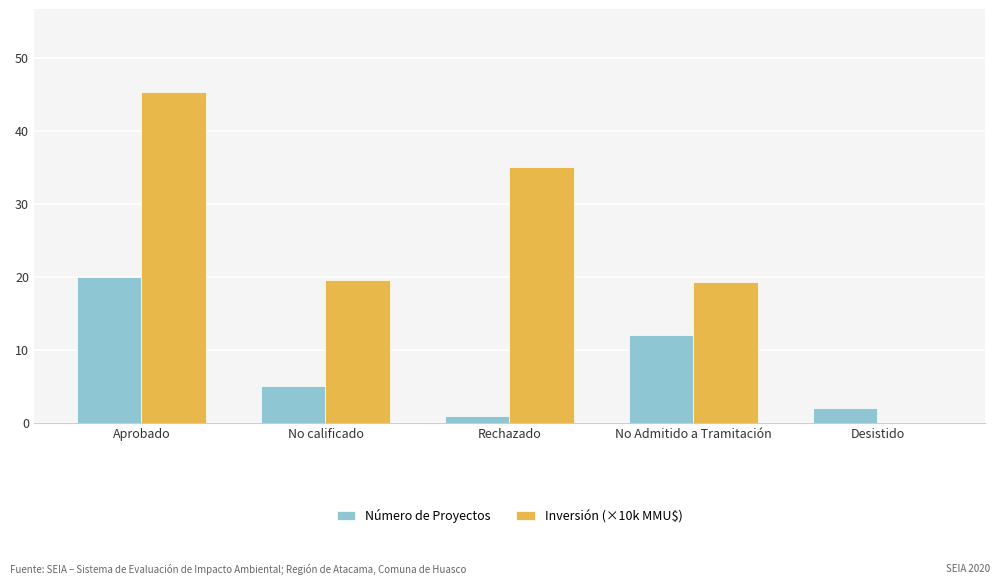

What is the sum of the Inversión (×10k MMU$) values at No calificado and Desistido?

19.6